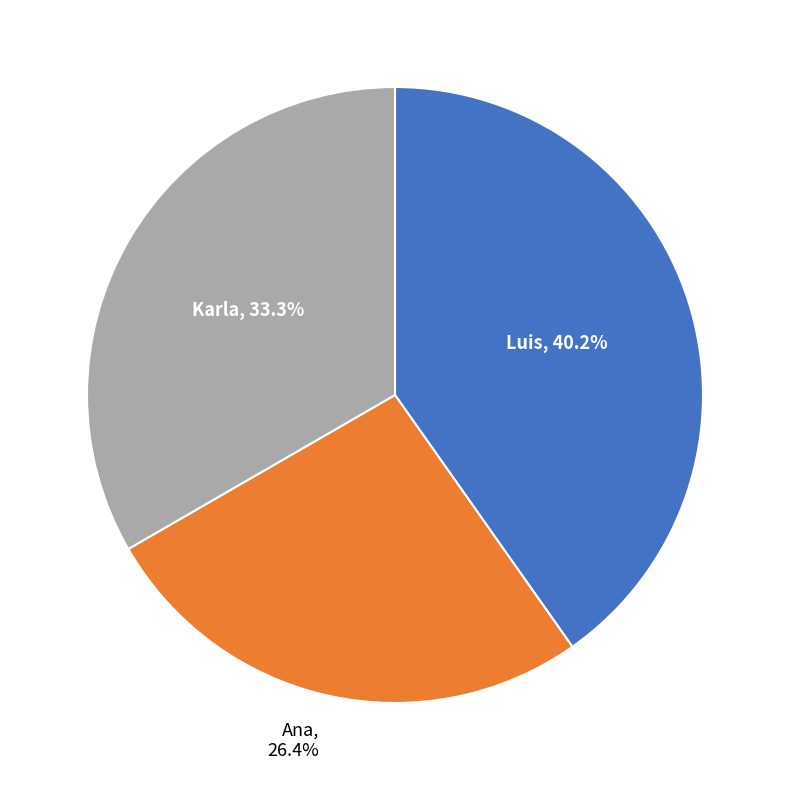

Rank the categories by value from highest to lowest.

Luis, 40.2%, Karla, 33.3%, Ana, 26.4%